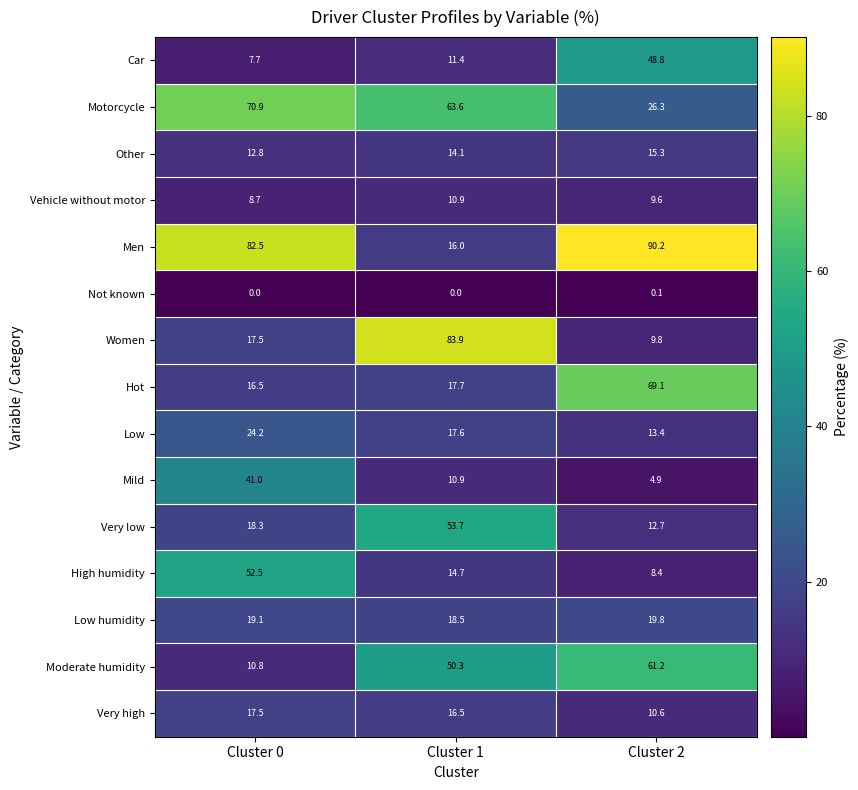

What is the difference between the Car values at Cluster 1 and Cluster 0?

3.7